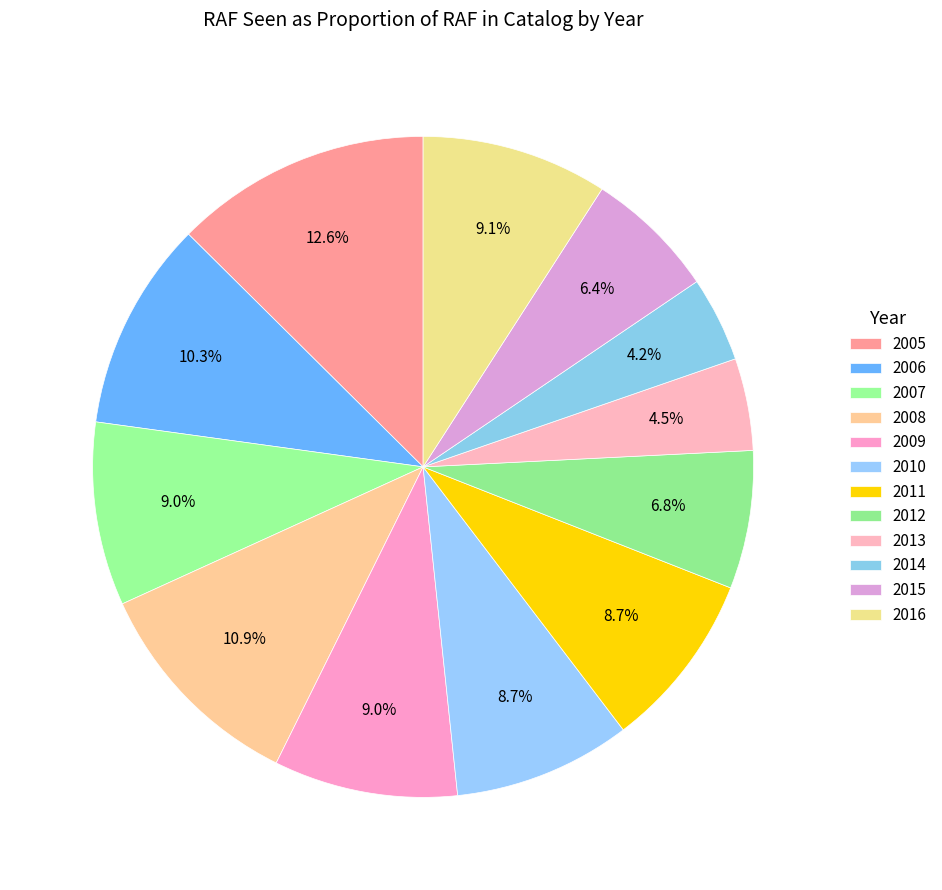

How many slices are in this pie chart?

12